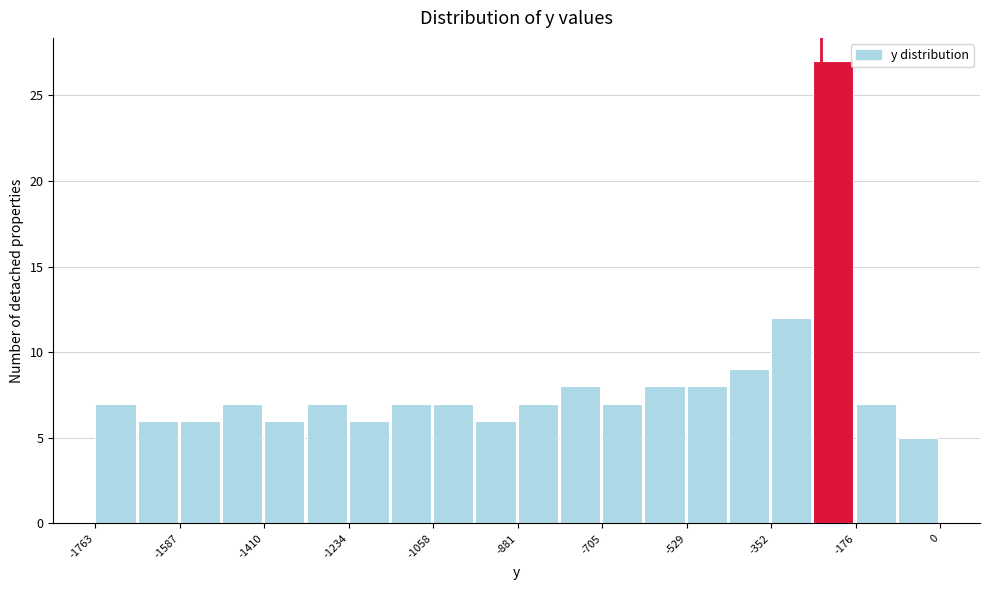

Over which range of the x-axis is the bar tallest?

-260 to -180